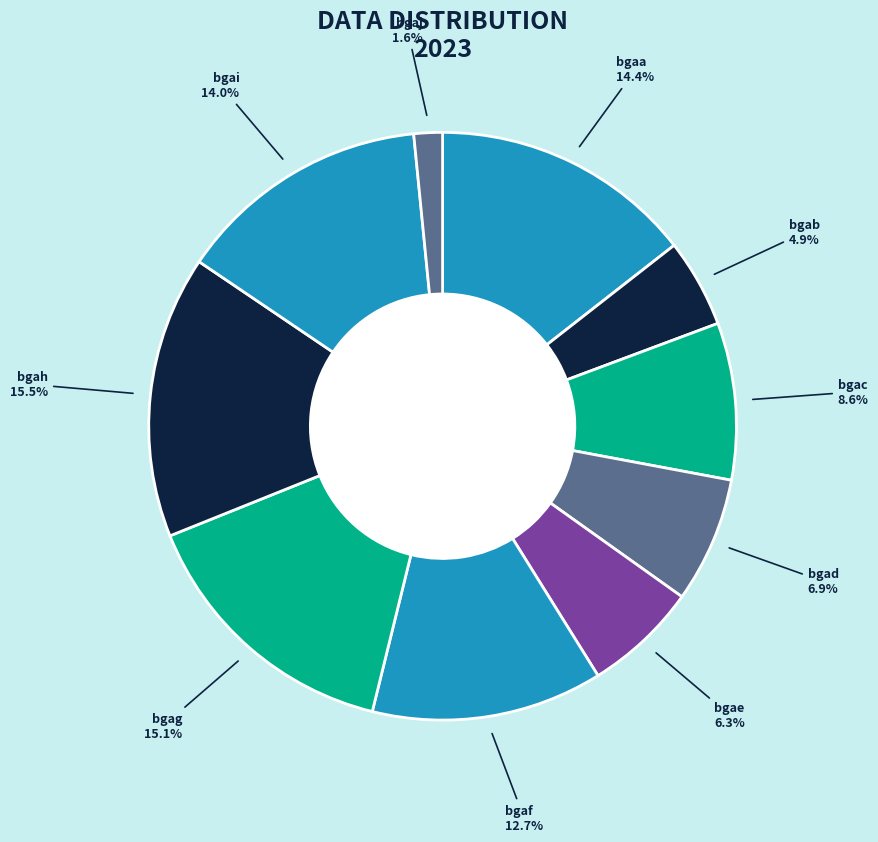

What portion of the pie excludes bgad?

93.1%